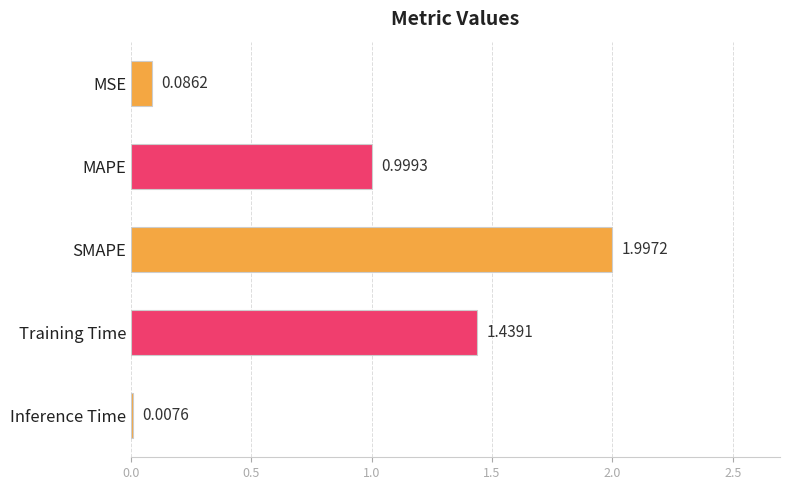

Which label corresponds to the largest value in the chart?

SMAPE